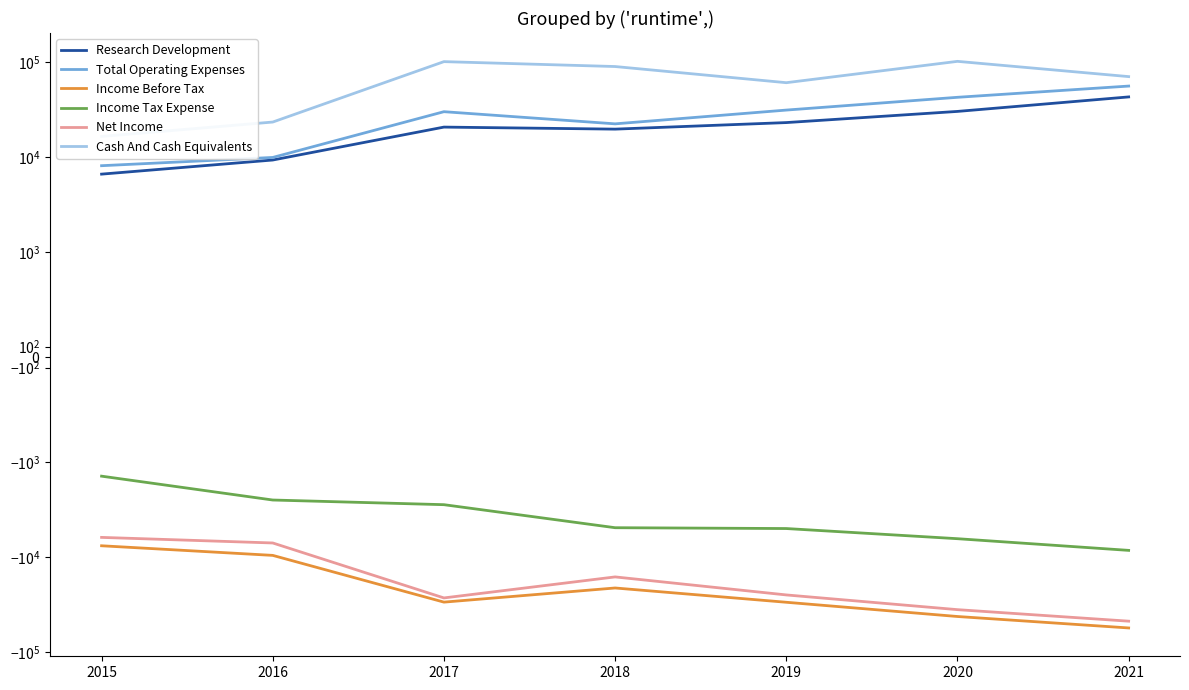

What is the total value across all series at 2020?

90600